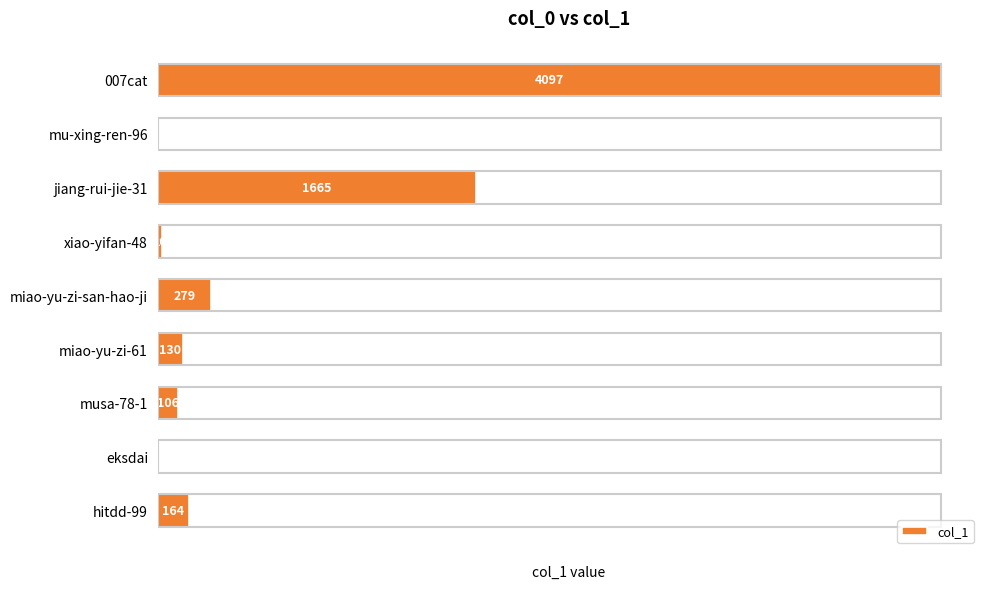

What is the sum of all values?

6463